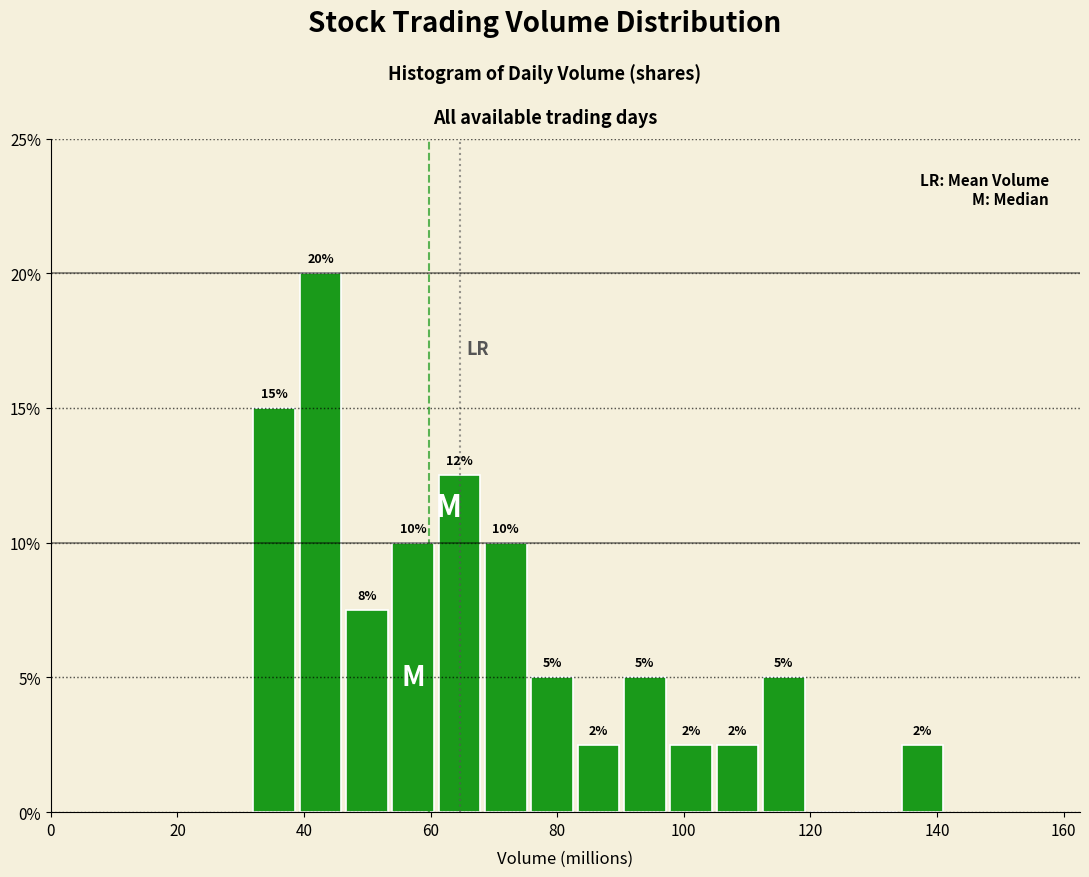

Around what value on the x-axis is the tallest bar? Give the approximate position of its centre, as read against the axis.

42